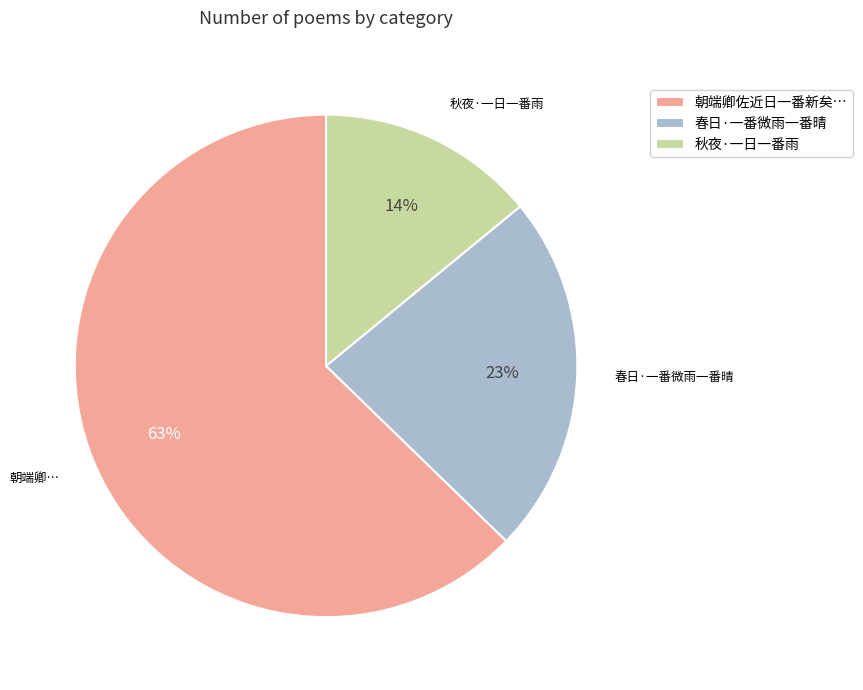

Is there a majority slice in this chart?

Yes